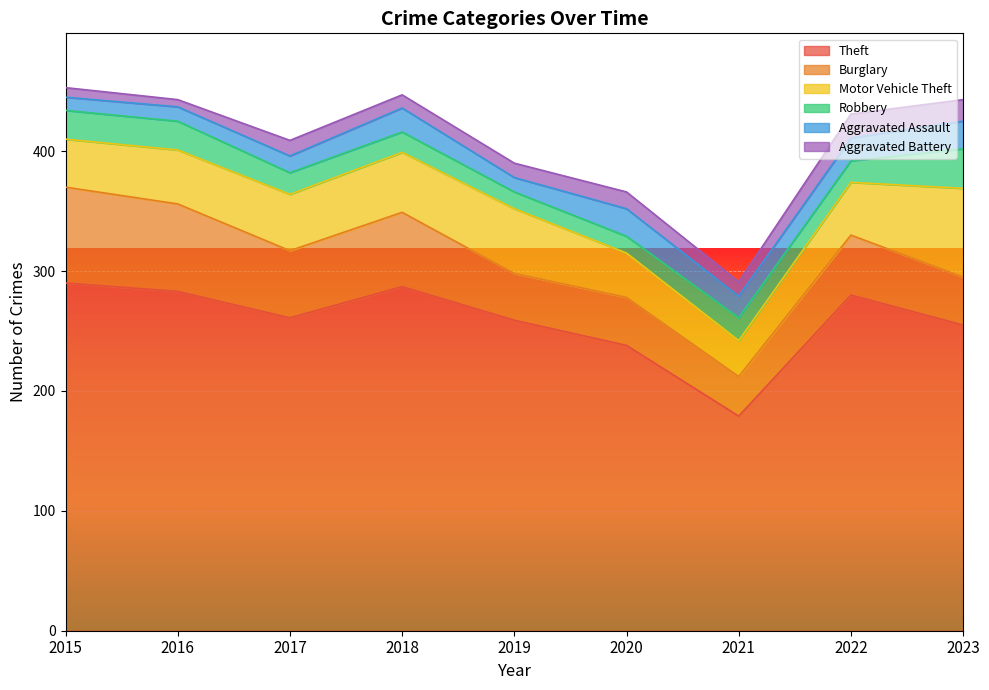

What is the average value of the Aggravated Assault series?

17